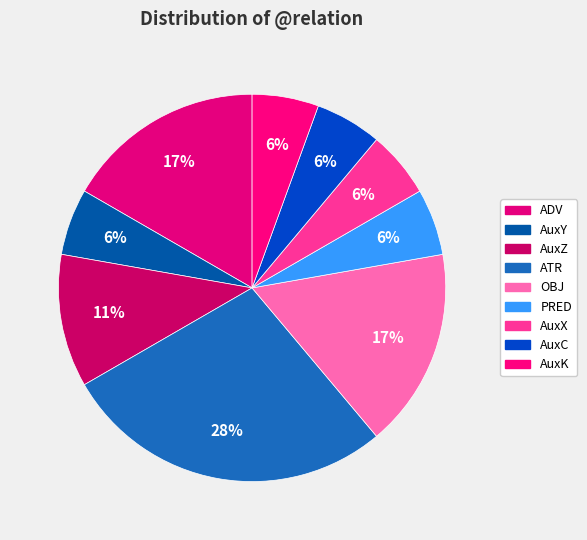

What is the ratio of the value at ATR to the value at AuxZ?

2.5